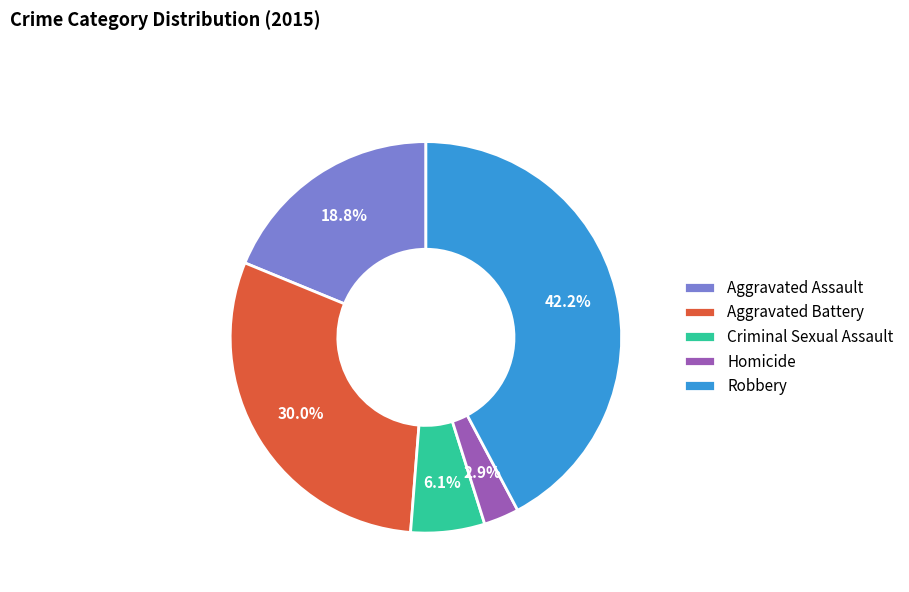

Is Criminal Sexual Assault the majority of the pie?

No